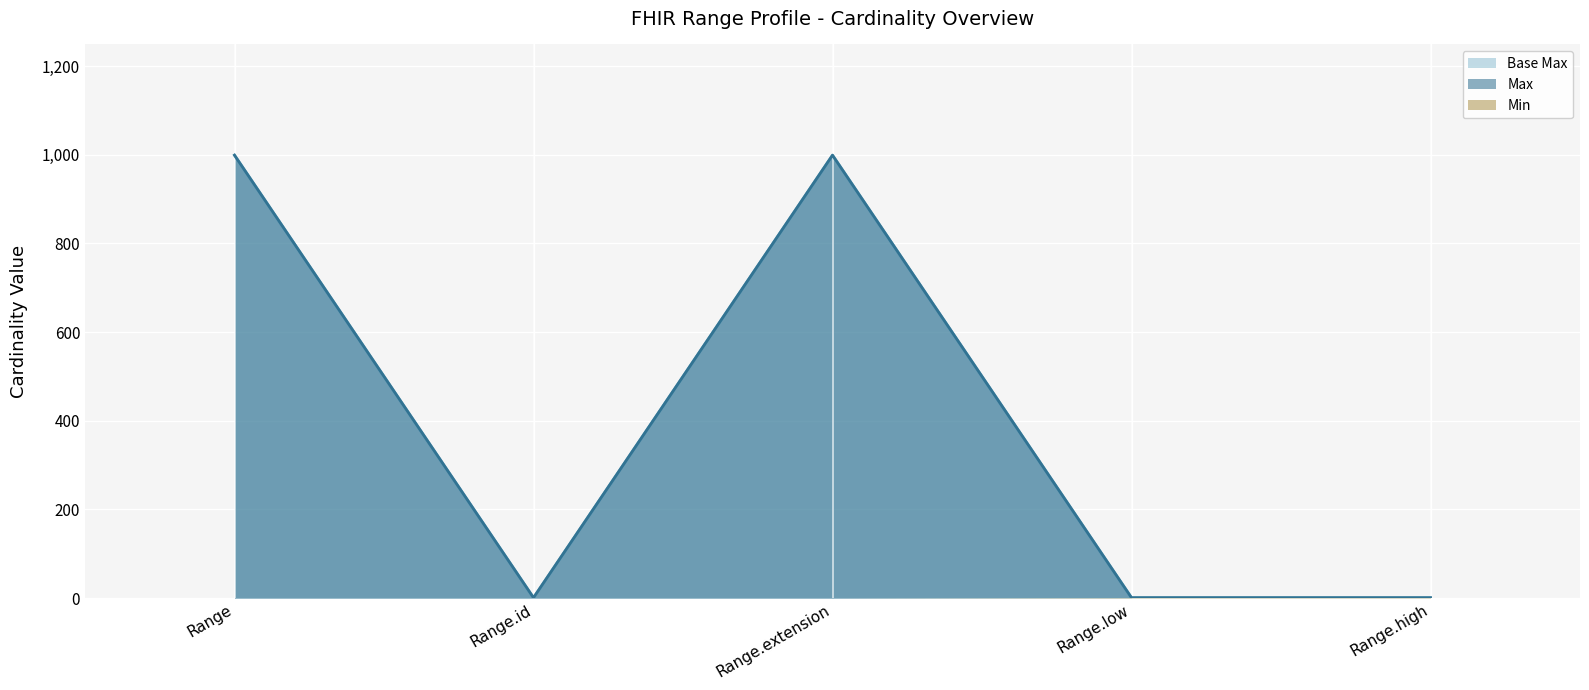

What is the sum of all Base Max_numeric values?

2001